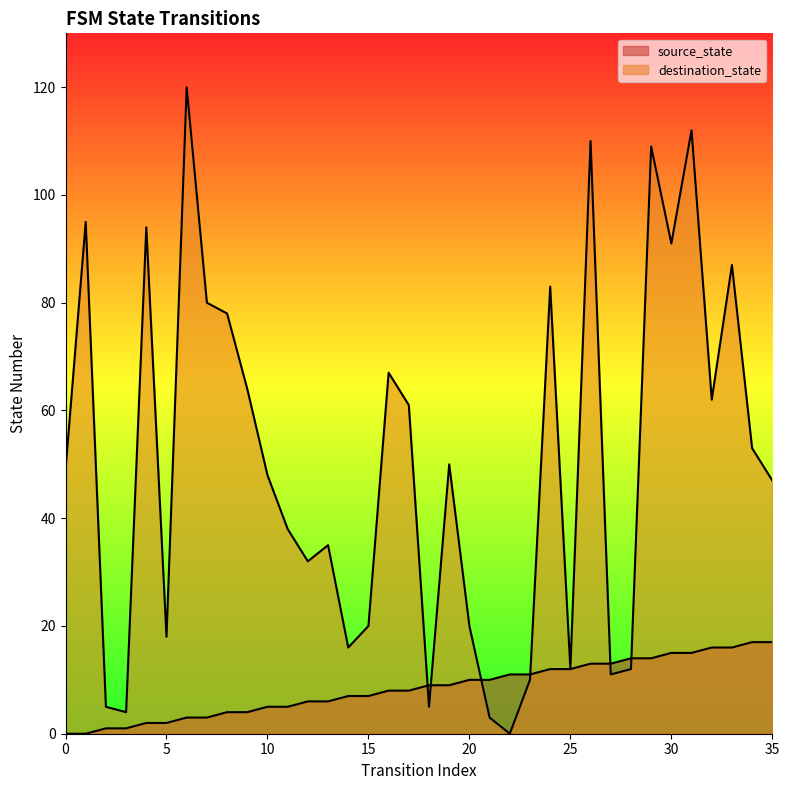

Which series changed the most between 19 and 20?

destination_state